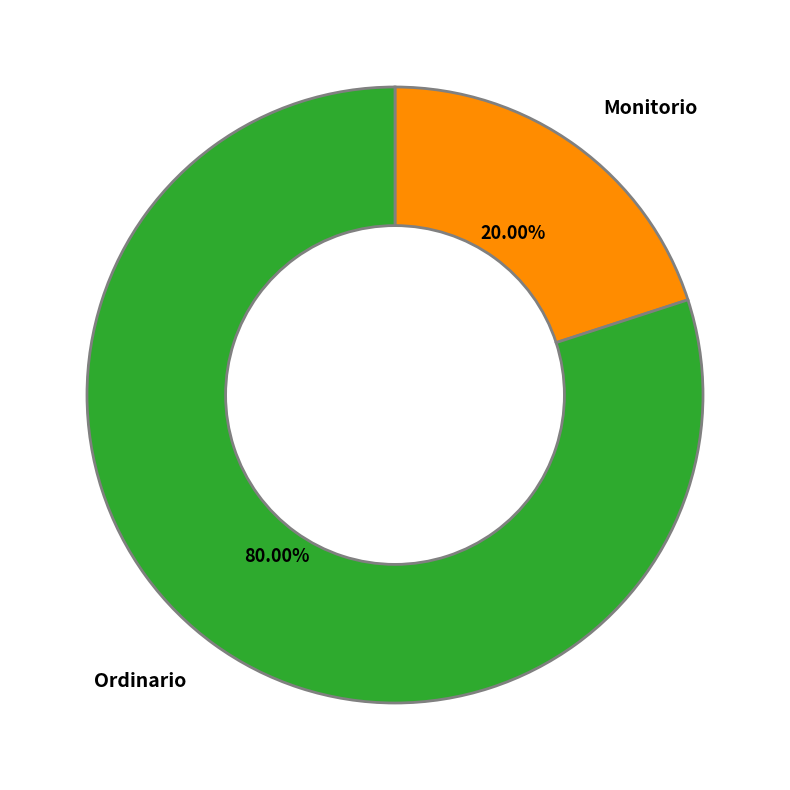

Approximately how many times larger is the value at Ordinario compared to Monitorio?

4.0